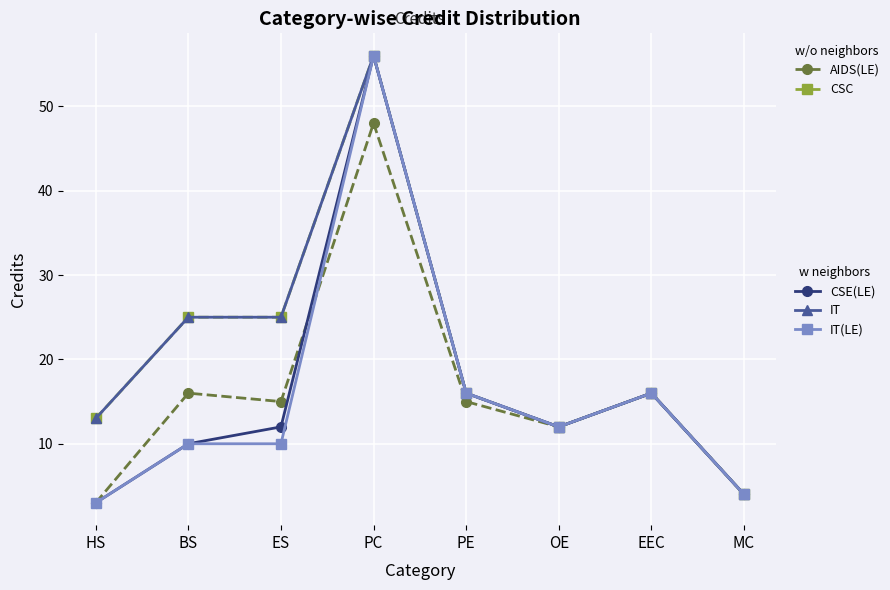

Is this an area chart (filled region under the line)?

No